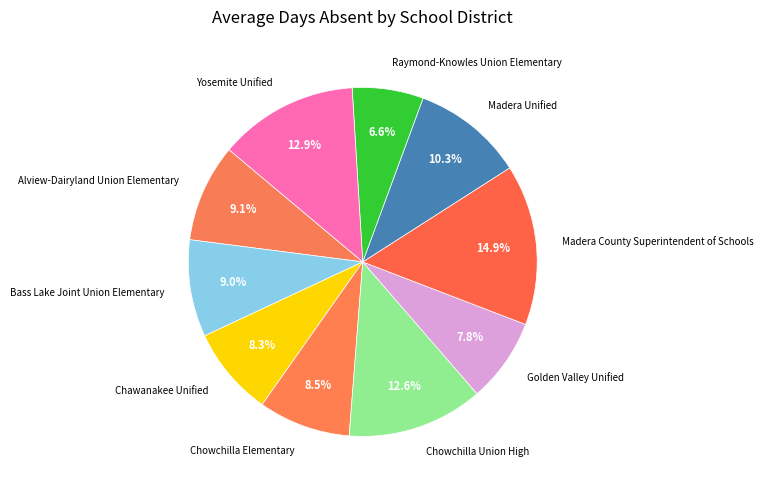

What is the total percentage of Raymond-Knowles Union Elementary and Yosemite Unified?

19.5%